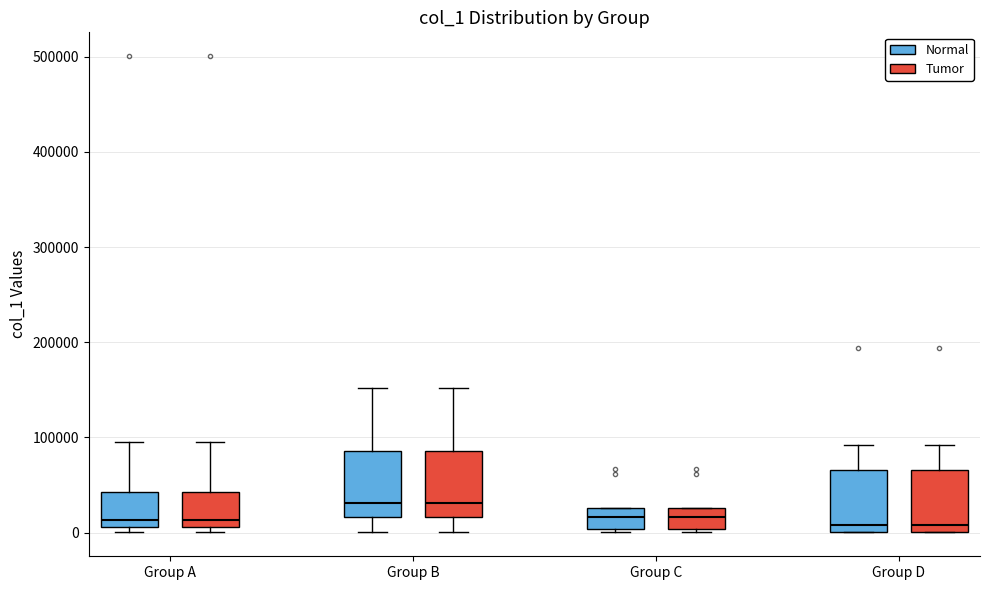

Reading left to right, transcribe this box plot: for each box, give where its median line is, the range the box spans, and where its two whiskers end, as read against the y-axis. The values are not printed on the chart, so give them approximately, as read against the axis.

Group A (Normal): median 10000 (just above the box's lower edge), box 10000 to 40000, whiskers 0 to 90000
Group A (Tumor): median 10000 (just above the box's lower edge), box 10000 to 40000, whiskers 0 to 90000
Group B (Normal): median 30000, box 20000 to 90000, whiskers 0 to 150000
Group B (Tumor): median 30000, box 20000 to 90000, whiskers 0 to 150000
Group C (Normal): median 20000, box 0 to 30000, whiskers 0 (just below the box's lower edge) to 30000
Group C (Tumor): median 20000, box 0 to 30000, whiskers 0 (just below the box's lower edge) to 30000
Group D (Normal): median 10000, box 0 to 70000, whiskers 0 to 90000
Group D (Tumor): median 10000, box 0 to 70000, whiskers 0 to 90000